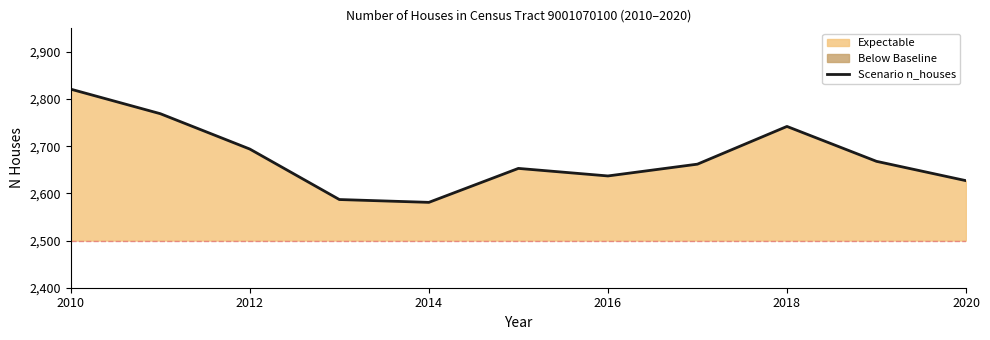

True or false: Scenario n_houses has a value of 2627 at 2020.

True